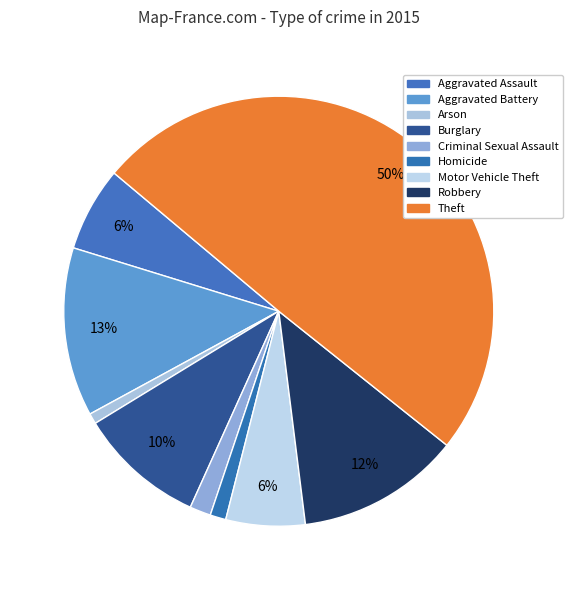

What portion of the pie excludes Theft?

50.4%